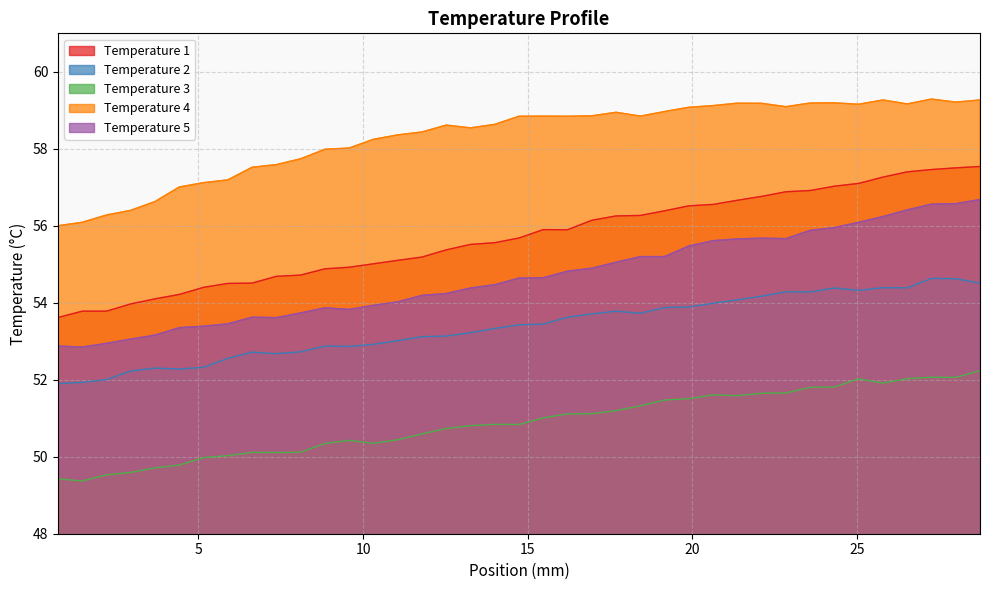

What is the value of the Temperature 5 point at the 23rd from the left?

54.9